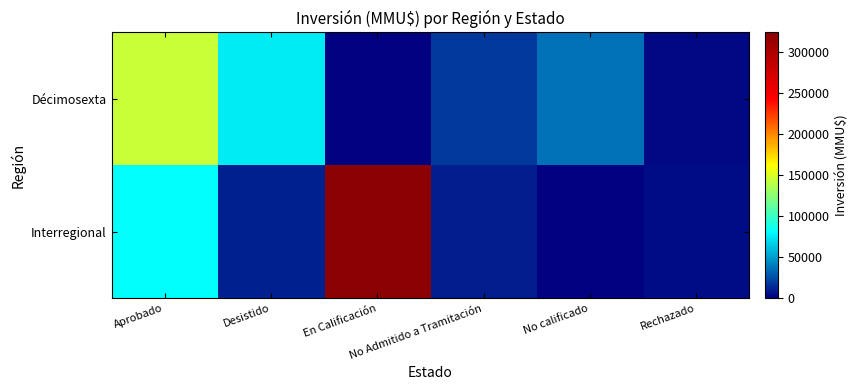

Which series changed the most between Aprobado and Desistido?

Interregional